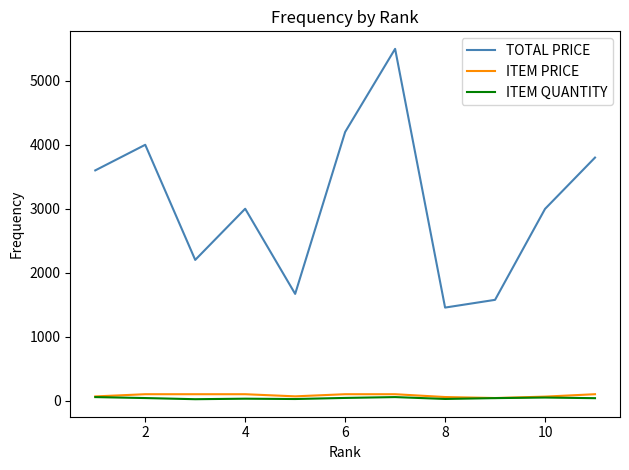

True or false: ITEM QUANTITY and TOTAL PRICE intersect in this chart.

False